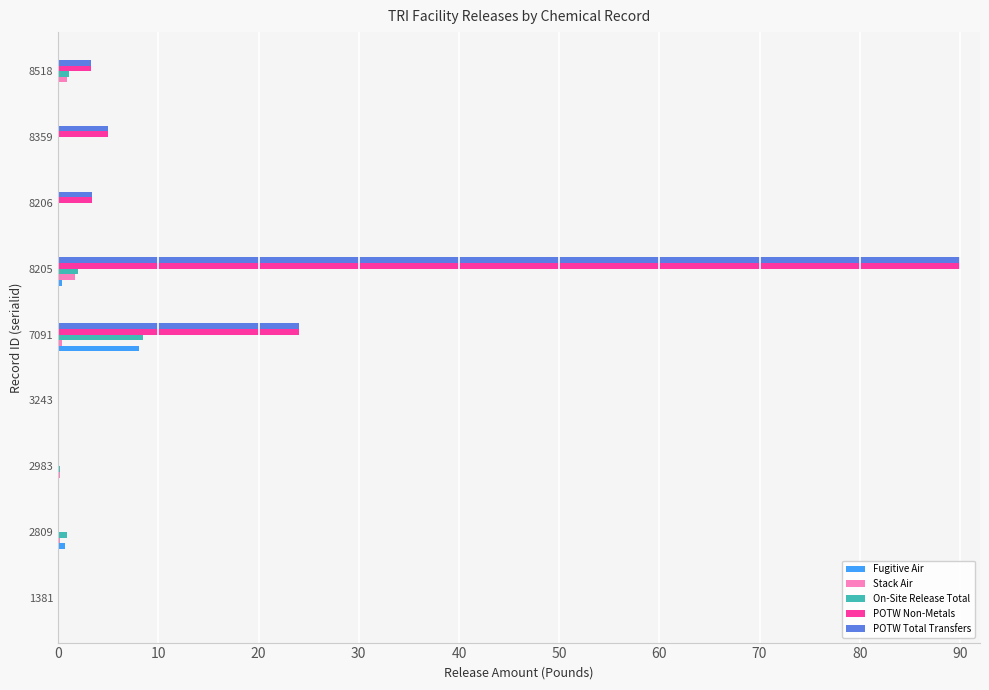

What is the sum of all POTW Total Transfers values?

125.7